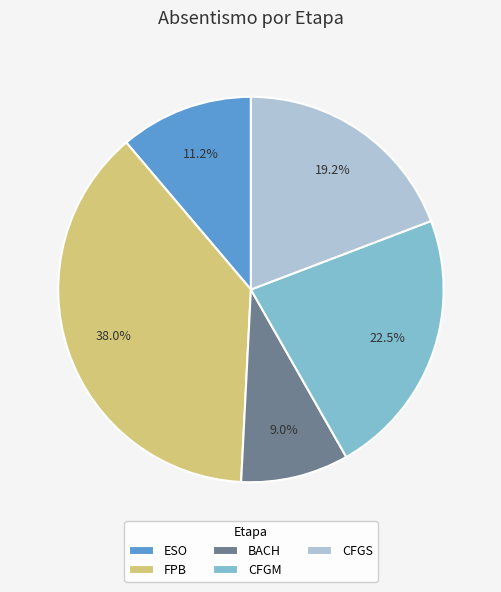

How many segments does this pie chart have?

5